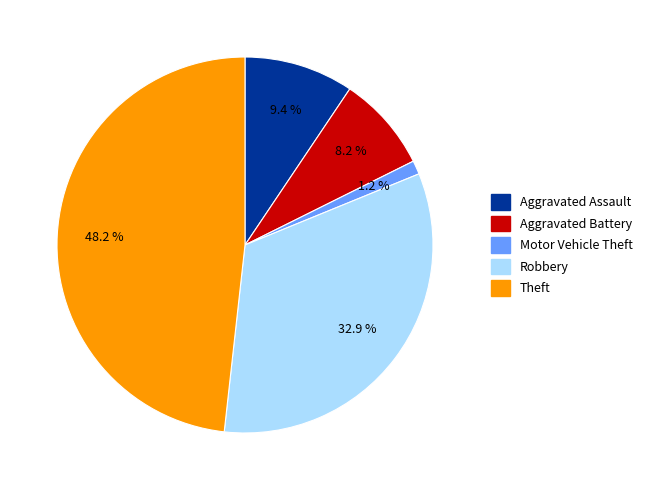

Combined, do Robbery and Motor Vehicle Theft account for over 50%?

No